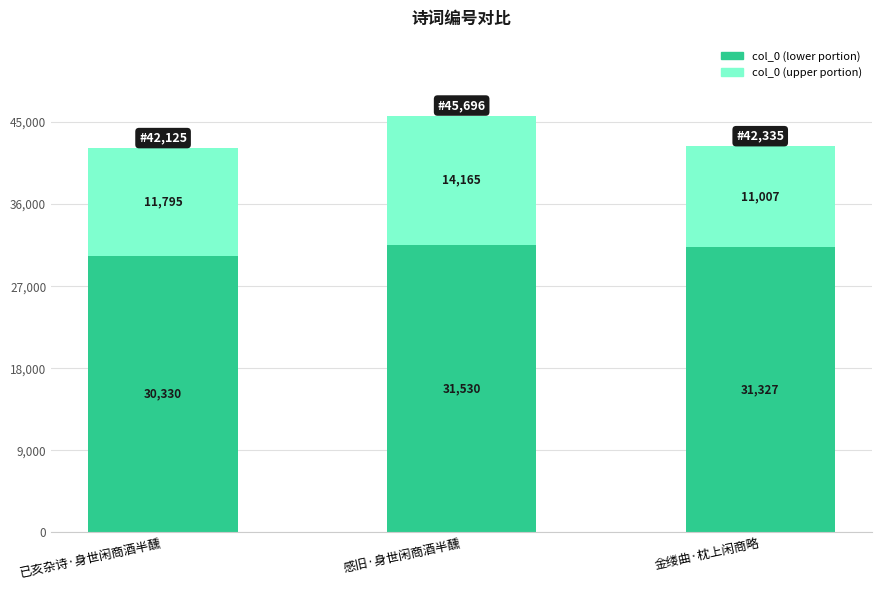

What is the total value across all series at 金缕曲·枕上闲商略?

42335.0